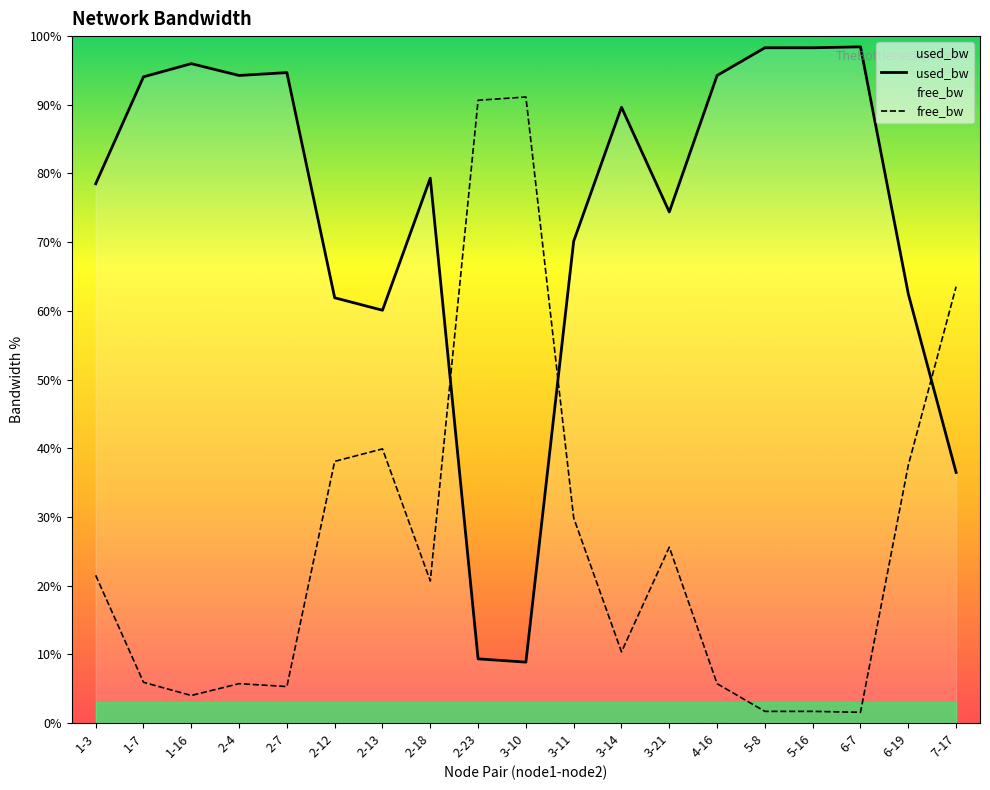

Between 3-21 and 6-7, which is larger?

6-7